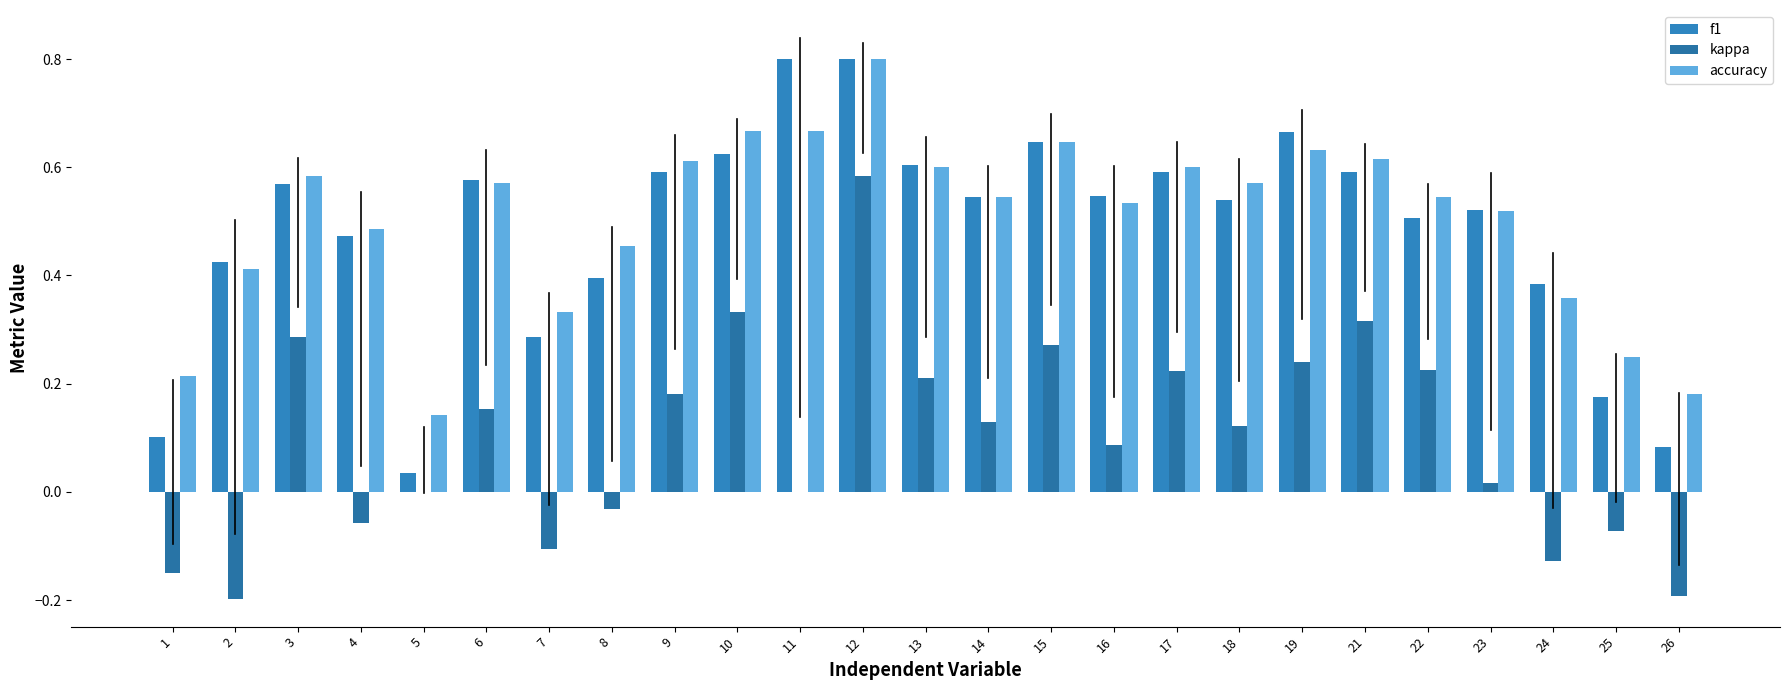

True or false: f1 has a value of 0.6 at 17.

True